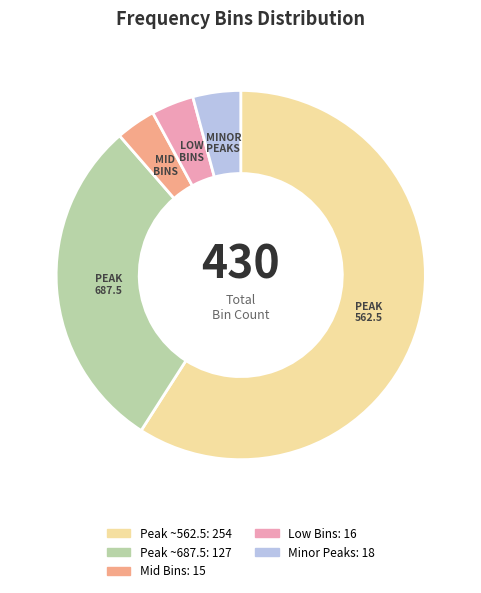

The MID BINS slice represents 3% of the pie. True or false?

True